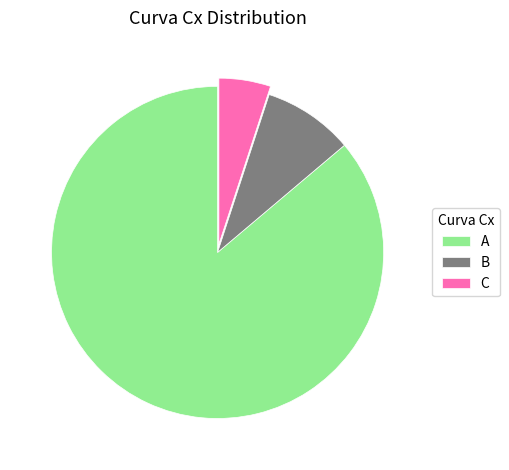

Rank the categories by value from lowest to highest.

C, B, A